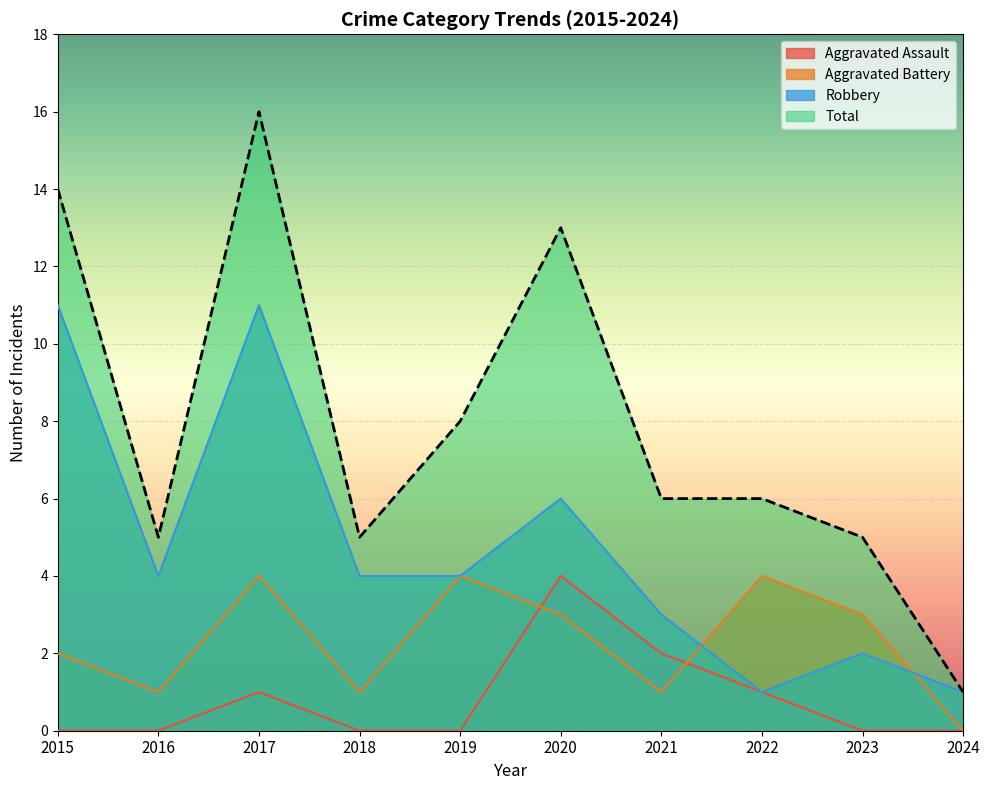

Where is the first local maximum for Total?

2017